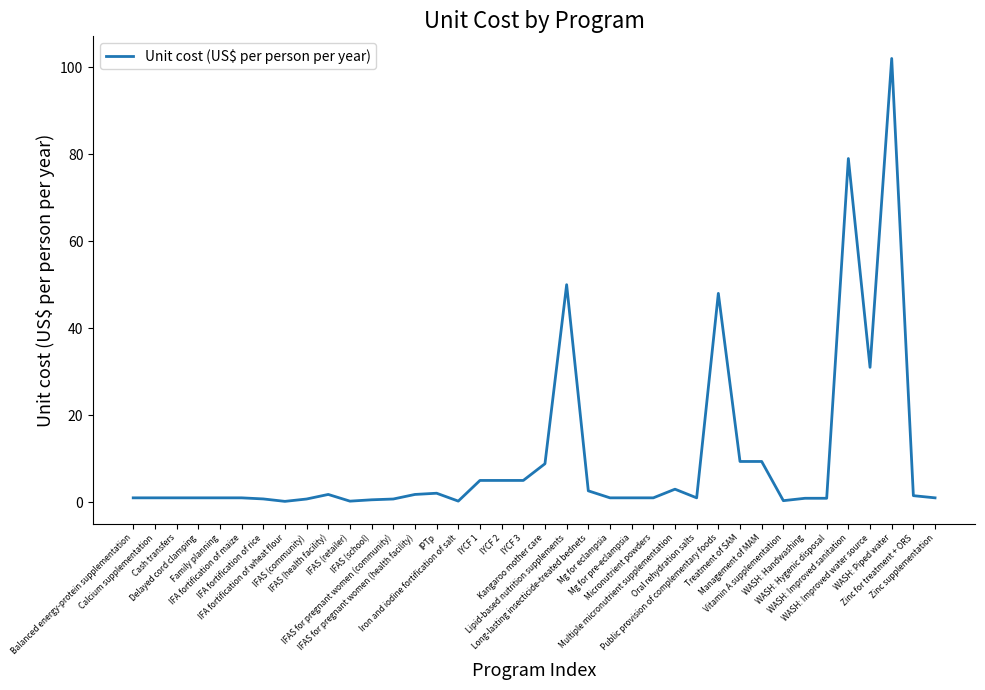

The chart shows a value of 1.0 at Oral rehydration salts. True or false?

True